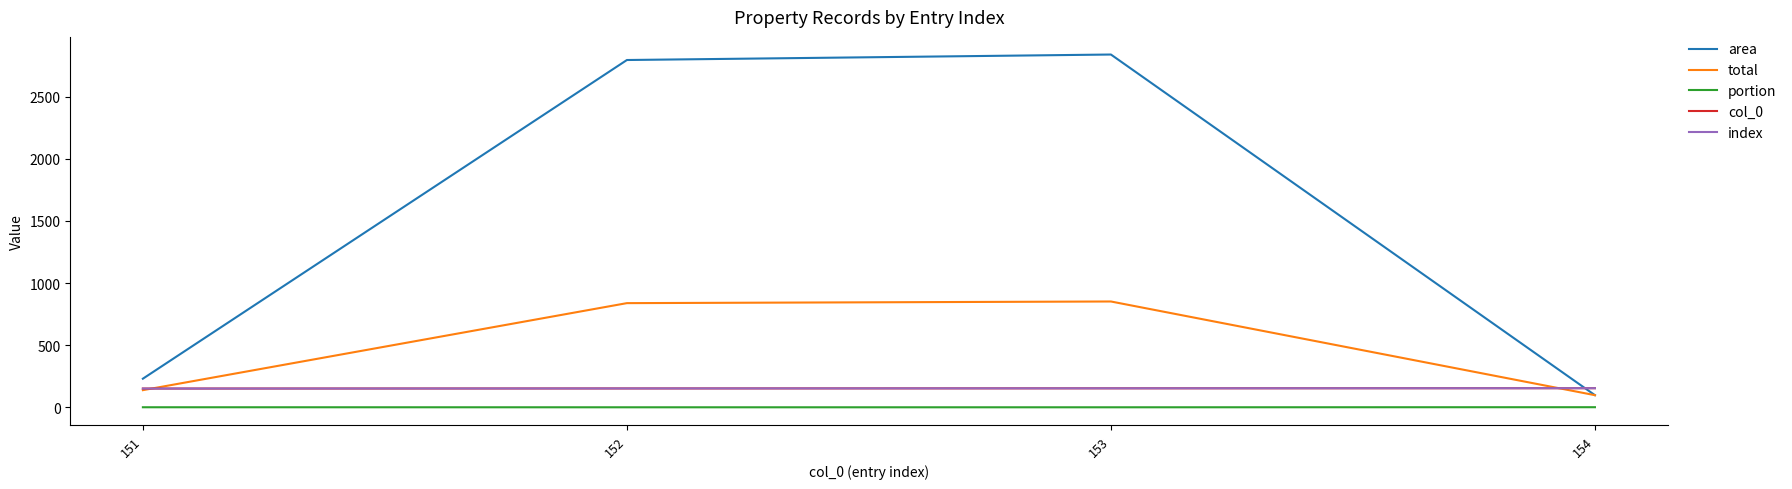

At how many categories does at least one series exceed 1103?

2